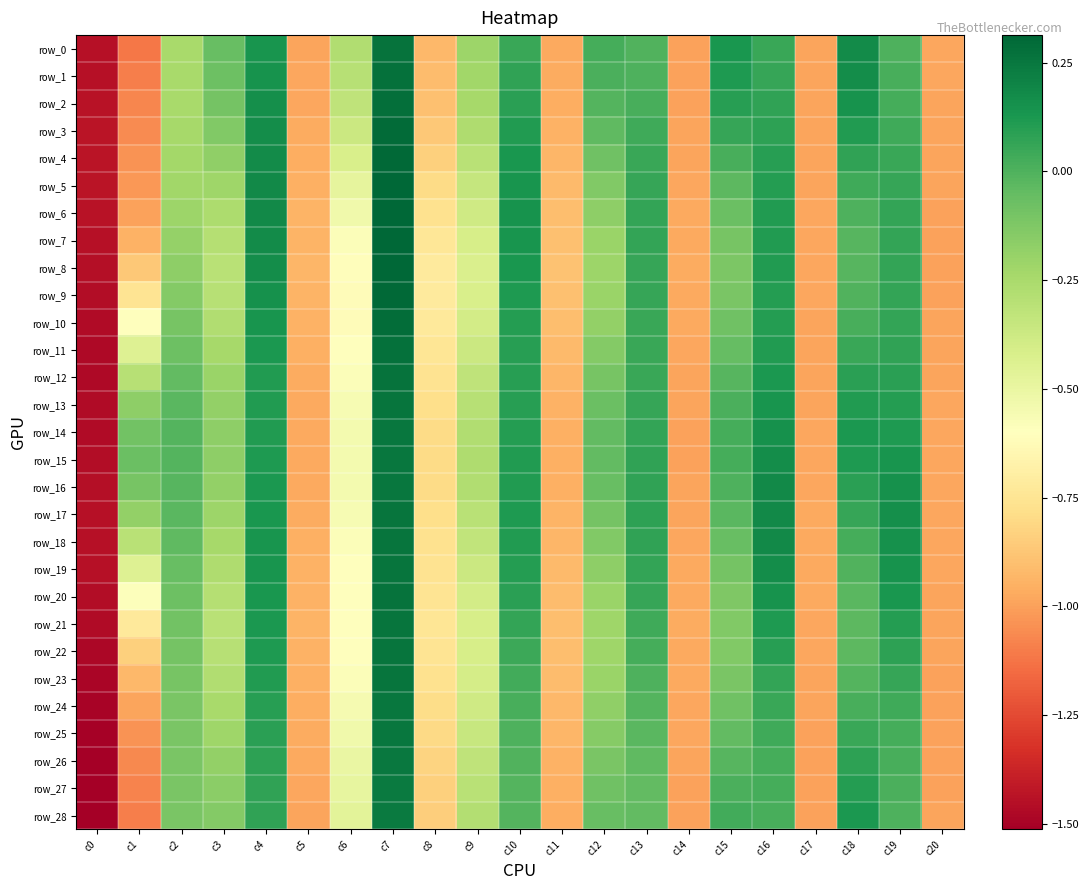

Reading left to right, extract all data points from this chart.

row_0: c0=-1.4	c1=-1.1	c2=-0.2	c3=-0.1	c4=0.1	c5=-1.0	c6=-0.3	c7=0.3	c8=-0.9	c9=-0.2	c10=0.1	c11=-1.0	c12=0.0	c13=-0.0	c14=-1.0	c15=0.1	c16=0.0	c17=-1.0	c18=0.2	c19=0.0	c20=-1.0
row_1: c0=-1.4	c1=-1.1	c2=-0.2	c3=-0.1	c4=0.1	c5=-1.0	c6=-0.3	c7=0.3	c8=-0.9	c9=-0.2	c10=0.1	c11=-1.0	c12=0.0	c13=0.0	c14=-1.0	c15=0.1	c16=0.1	c17=-1.0	c18=0.2	c19=0.0	c20=-1.0
row_2: c0=-1.4	c1=-1.1	c2=-0.2	c3=-0.1	c4=0.2	c5=-1.0	c6=-0.3	c7=0.3	c8=-0.9	c9=-0.2	c10=0.1	c11=-1.0	c12=-0.0	c13=0.0	c14=-1.0	c15=0.1	c16=0.1	c17=-1.0	c18=0.1	c19=0.0	c20=-1.0
row_3: c0=-1.4	c1=-1.1	c2=-0.2	c3=-0.1	c4=0.2	c5=-1.0	c6=-0.4	c7=0.3	c8=-0.9	c9=-0.3	c10=0.1	c11=-0.9	c12=-0.0	c13=0.0	c14=-1.0	c15=0.1	c16=0.1	c17=-1.0	c18=0.1	c19=0.0	c20=-1.0
row_4: c0=-1.4	c1=-1.0	c2=-0.2	c3=-0.2	c4=0.2	c5=-1.0	c6=-0.4	c7=0.3	c8=-0.8	c9=-0.3	c10=0.1	c11=-0.9	c12=-0.1	c13=0.1	c14=-1.0	c15=0.0	c16=0.1	c17=-1.0	c18=0.1	c19=0.0	c20=-1.0
row_5: c0=-1.4	c1=-1.0	c2=-0.2	c3=-0.2	c4=0.2	c5=-0.9	c6=-0.5	c7=0.3	c8=-0.8	c9=-0.3	c10=0.1	c11=-0.9	c12=-0.1	c13=0.1	c14=-1.0	c15=-0.0	c16=0.1	c17=-1.0	c18=0.0	c19=0.1	c20=-1.0
row_6: c0=-1.4	c1=-1.0	c2=-0.2	c3=-0.3	c4=0.2	c5=-0.9	c6=-0.5	c7=0.3	c8=-0.8	c9=-0.4	c10=0.1	c11=-0.9	c12=-0.2	c13=0.1	c14=-1.0	c15=-0.1	c16=0.1	c17=-1.0	c18=0.0	c19=0.1	c20=-1.0
row_7: c0=-1.4	c1=-0.9	c2=-0.2	c3=-0.3	c4=0.2	c5=-0.9	c6=-0.6	c7=0.3	c8=-0.7	c9=-0.4	c10=0.1	c11=-0.9	c12=-0.2	c13=0.1	c14=-1.0	c15=-0.1	c16=0.1	c17=-1.0	c18=-0.0	c19=0.1	c20=-1.0
row_8: c0=-1.5	c1=-0.9	c2=-0.2	c3=-0.3	c4=0.2	c5=-0.9	c6=-0.6	c7=0.3	c8=-0.7	c9=-0.4	c10=0.1	c11=-0.9	c12=-0.2	c13=0.1	c14=-1.0	c15=-0.1	c16=0.1	c17=-1.0	c18=-0.0	c19=0.1	c20=-1.0
row_9: c0=-1.5	c1=-0.7	c2=-0.1	c3=-0.3	c4=0.2	c5=-0.9	c6=-0.6	c7=0.3	c8=-0.7	c9=-0.4	c10=0.1	c11=-0.9	c12=-0.2	c13=0.1	c14=-1.0	c15=-0.1	c16=0.1	c17=-1.0	c18=-0.0	c19=0.1	c20=-1.0
row_10: c0=-1.5	c1=-0.6	c2=-0.1	c3=-0.3	c4=0.1	c5=-0.9	c6=-0.6	c7=0.3	c8=-0.7	c9=-0.4	c10=0.1	c11=-0.9	c12=-0.2	c13=0.1	c14=-1.0	c15=-0.1	c16=0.1	c17=-1.0	c18=0.0	c19=0.1	c20=-1.0
row_11: c0=-1.5	c1=-0.4	c2=-0.1	c3=-0.2	c4=0.1	c5=-1.0	c6=-0.6	c7=0.3	c8=-0.7	c9=-0.4	c10=0.1	c11=-0.9	c12=-0.1	c13=0.1	c14=-1.0	c15=-0.1	c16=0.1	c17=-1.0	c18=0.1	c19=0.1	c20=-1.0
row_12: c0=-1.5	c1=-0.3	c2=-0.0	c3=-0.2	c4=0.1	c5=-1.0	c6=-0.6	c7=0.3	c8=-0.8	c9=-0.3	c10=0.1	c11=-0.9	c12=-0.1	c13=0.1	c14=-1.0	c15=-0.0	c16=0.1	c17=-1.0	c18=0.1	c19=0.1	c20=-1.0
row_13: c0=-1.5	c1=-0.2	c2=-0.0	c3=-0.2	c4=0.1	c5=-1.0	c6=-0.6	c7=0.3	c8=-0.8	c9=-0.3	c10=0.1	c11=-0.9	c12=-0.1	c13=0.1	c14=-1.0	c15=0.0	c16=0.1	c17=-1.0	c18=0.1	c19=0.1	c20=-1.0
row_14: c0=-1.5	c1=-0.1	c2=-0.0	c3=-0.2	c4=0.1	c5=-1.0	c6=-0.5	c7=0.3	c8=-0.8	c9=-0.3	c10=0.1	c11=-1.0	c12=-0.0	c13=0.1	c14=-1.0	c15=0.0	c16=0.2	c17=-1.0	c18=0.1	c19=0.1	c20=-1.0
row_15: c0=-1.5	c1=-0.1	c2=-0.0	c3=-0.2	c4=0.1	c5=-1.0	c6=-0.5	c7=0.3	c8=-0.8	c9=-0.3	c10=0.1	c11=-1.0	c12=-0.0	c13=0.1	c14=-1.0	c15=0.0	c16=0.2	c17=-1.0	c18=0.1	c19=0.1	c20=-1.0
row_16: c0=-1.4	c1=-0.1	c2=-0.0	c3=-0.2	c4=0.1	c5=-1.0	c6=-0.5	c7=0.3	c8=-0.8	c9=-0.3	c10=0.1	c11=-0.9	c12=-0.1	c13=0.1	c14=-1.0	c15=0.0	c16=0.2	c17=-1.0	c18=0.1	c19=0.2	c20=-1.0
row_17: c0=-1.4	c1=-0.2	c2=-0.0	c3=-0.2	c4=0.1	c5=-1.0	c6=-0.6	c7=0.3	c8=-0.8	c9=-0.3	c10=0.1	c11=-0.9	c12=-0.1	c13=0.1	c14=-1.0	c15=-0.0	c16=0.2	c17=-1.0	c18=0.1	c19=0.2	c20=-1.0
row_18: c0=-1.4	c1=-0.3	c2=-0.0	c3=-0.2	c4=0.1	c5=-1.0	c6=-0.6	c7=0.3	c8=-0.8	c9=-0.3	c10=0.1	c11=-0.9	c12=-0.1	c13=0.1	c14=-1.0	c15=-0.1	c16=0.2	c17=-1.0	c18=0.0	c19=0.2	c20=-1.0
row_19: c0=-1.4	c1=-0.4	c2=-0.1	c3=-0.3	c4=0.1	c5=-0.9	c6=-0.6	c7=0.3	c8=-0.8	c9=-0.4	c10=0.1	c11=-0.9	c12=-0.2	c13=0.1	c14=-1.0	c15=-0.1	c16=0.2	c17=-1.0	c18=-0.0	c19=0.1	c20=-1.0
row_20: c0=-1.5	c1=-0.6	c2=-0.1	c3=-0.3	c4=0.1	c5=-0.9	c6=-0.6	c7=0.3	c8=-0.7	c9=-0.4	c10=0.1	c11=-0.9	c12=-0.2	c13=0.1	c14=-1.0	c15=-0.1	c16=0.1	c17=-1.0	c18=-0.0	c19=0.1	c20=-1.0
row_21: c0=-1.5	c1=-0.7	c2=-0.1	c3=-0.3	c4=0.1	c5=-0.9	c6=-0.6	c7=0.3	c8=-0.7	c9=-0.4	c10=0.1	c11=-0.9	c12=-0.2	c13=0.0	c14=-1.0	c15=-0.1	c16=0.1	c17=-1.0	c18=-0.0	c19=0.1	c20=-1.0
row_22: c0=-1.5	c1=-0.8	c2=-0.1	c3=-0.3	c4=0.1	c5=-0.9	c6=-0.6	c7=0.3	c8=-0.8	c9=-0.4	c10=0.0	c11=-0.9	c12=-0.2	c13=0.0	c14=-1.0	c15=-0.1	c16=0.1	c17=-1.0	c18=-0.0	c19=0.1	c20=-1.0
row_23: c0=-1.5	c1=-0.9	c2=-0.1	c3=-0.3	c4=0.1	c5=-1.0	c6=-0.6	c7=0.3	c8=-0.8	c9=-0.4	c10=0.0	c11=-0.9	c12=-0.2	c13=0.0	c14=-1.0	c15=-0.1	c16=0.1	c17=-1.0	c18=-0.0	c19=0.1	c20=-1.0
row_24: c0=-1.5	c1=-1.0	c2=-0.1	c3=-0.2	c4=0.1	c5=-1.0	c6=-0.6	c7=0.3	c8=-0.8	c9=-0.4	c10=0.0	c11=-0.9	c12=-0.2	c13=-0.0	c14=-1.0	c15=-0.1	c16=0.1	c17=-1.0	c18=0.0	c19=0.0	c20=-1.0
row_25: c0=-1.5	c1=-1.0	c2=-0.1	c3=-0.2	c4=0.1	c5=-1.0	c6=-0.5	c7=0.3	c8=-0.8	c9=-0.4	c10=0.0	c11=-0.9	c12=-0.1	c13=-0.0	c14=-1.0	c15=-0.0	c16=0.0	c17=-1.0	c18=0.0	c19=0.0	c20=-1.0
row_26: c0=-1.5	c1=-1.1	c2=-0.1	c3=-0.2	c4=0.1	c5=-1.0	c6=-0.5	c7=0.2	c8=-0.8	c9=-0.3	c10=-0.0	c11=-0.9	c12=-0.1	c13=-0.0	c14=-1.0	c15=-0.0	c16=0.0	c17=-1.0	c18=0.1	c19=0.0	c20=-1.0
row_27: c0=-1.5	c1=-1.1	c2=-0.1	c3=-0.2	c4=0.1	c5=-1.0	c6=-0.5	c7=0.2	c8=-0.8	c9=-0.3	c10=-0.0	c11=-1.0	c12=-0.1	c13=-0.0	c14=-1.0	c15=0.0	c16=0.0	c17=-1.0	c18=0.1	c19=0.0	c20=-1.0
row_28: c0=-1.5	c1=-1.1	c2=-0.1	c3=-0.1	c4=0.1	c5=-1.0	c6=-0.5	c7=0.2	c8=-0.8	c9=-0.3	c10=-0.0	c11=-1.0	c12=-0.1	c13=-0.0	c14=-1.0	c15=0.0	c16=0.0	c17=-1.0	c18=0.1	c19=0.0	c20=-1.0